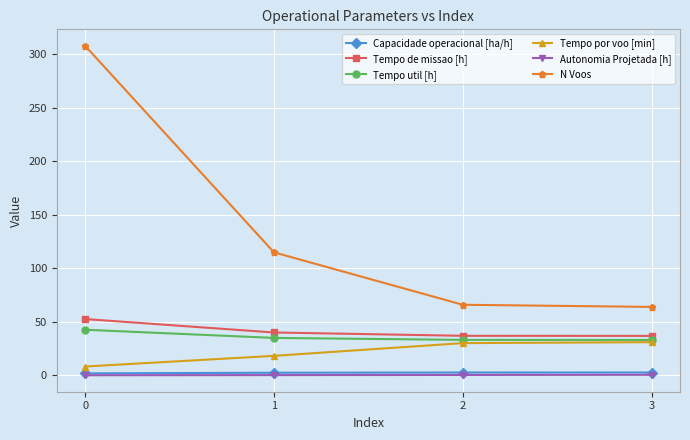

Count the number of categories in the chart.

4